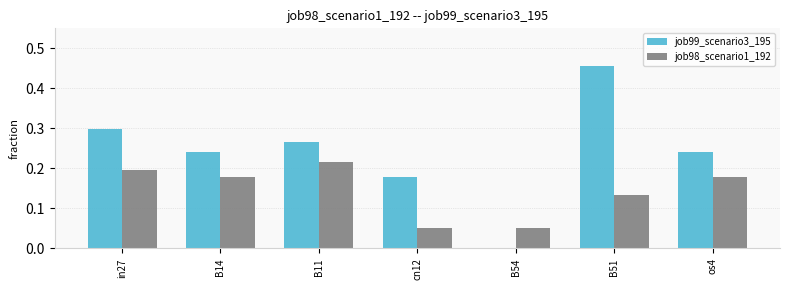

What is the sum of all job99_scenario3_195 values?

1.7